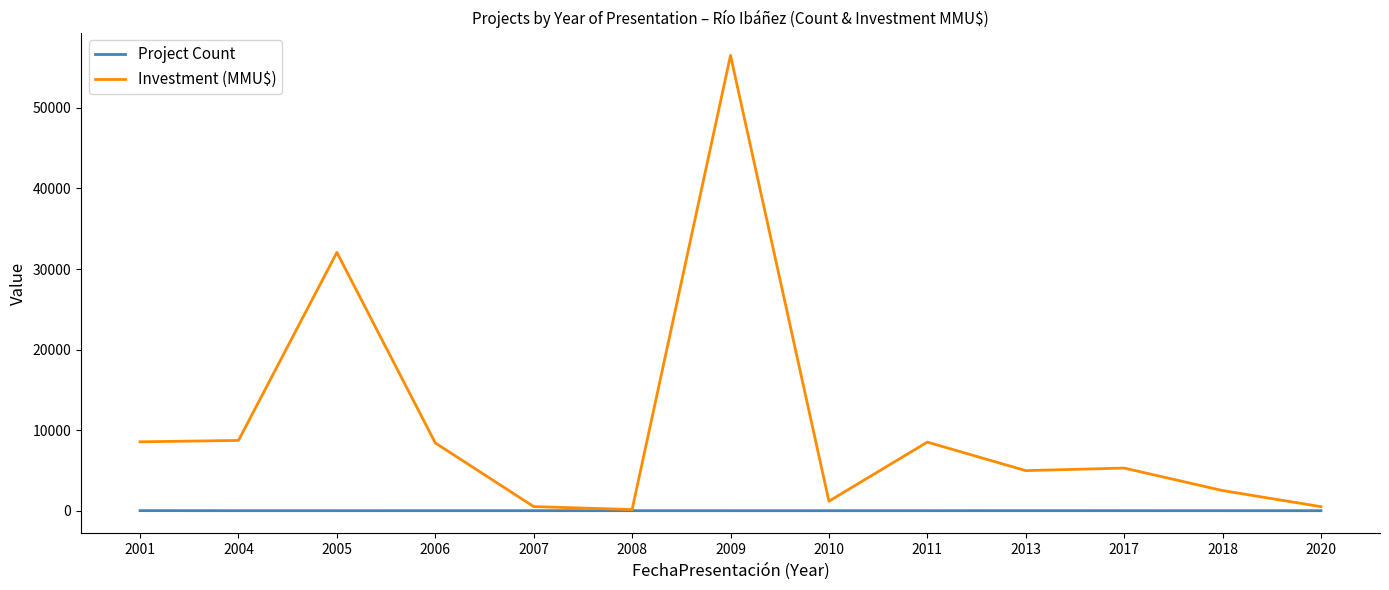

At which label is Investment (MMU$) closest to 28326?

2005